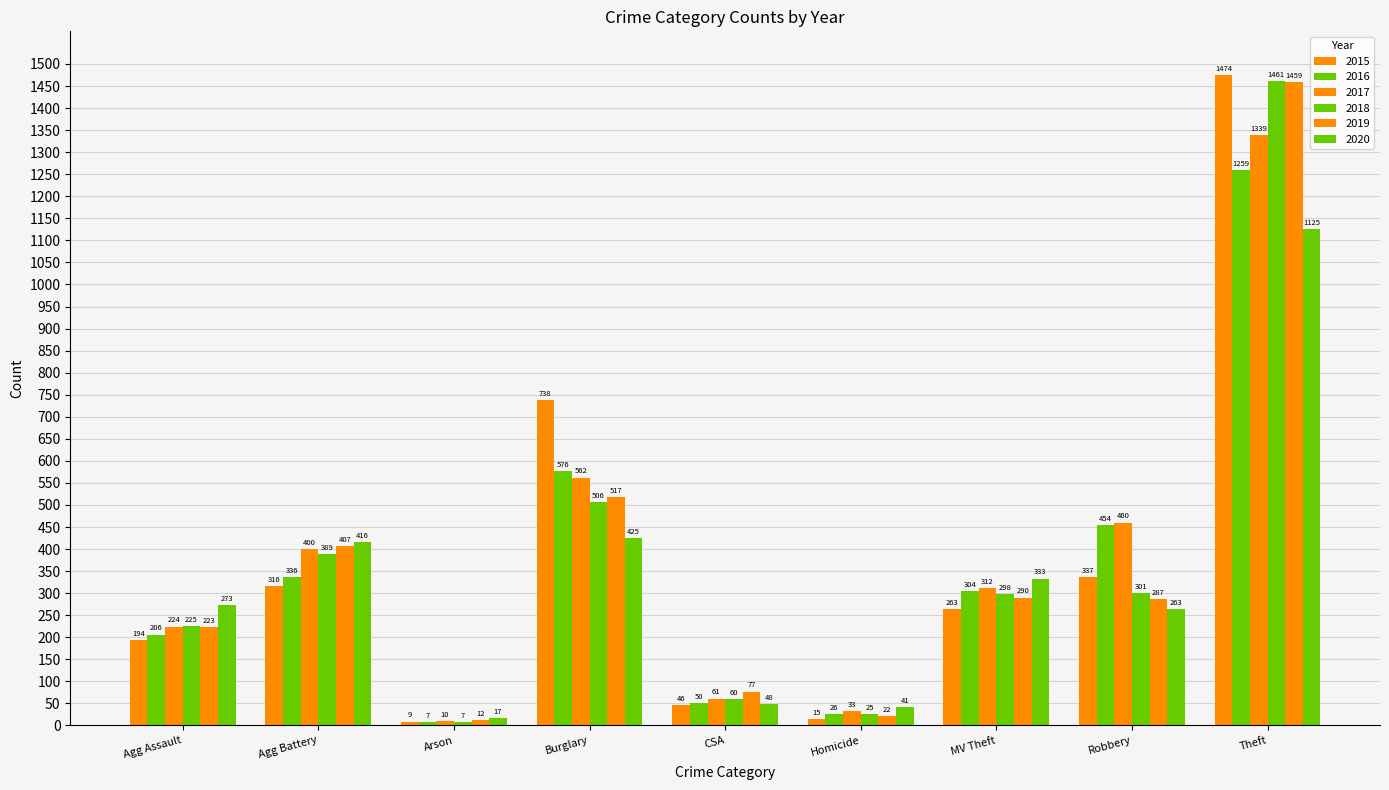

What is the value of the 2020 bar at the 6th from the left?

41